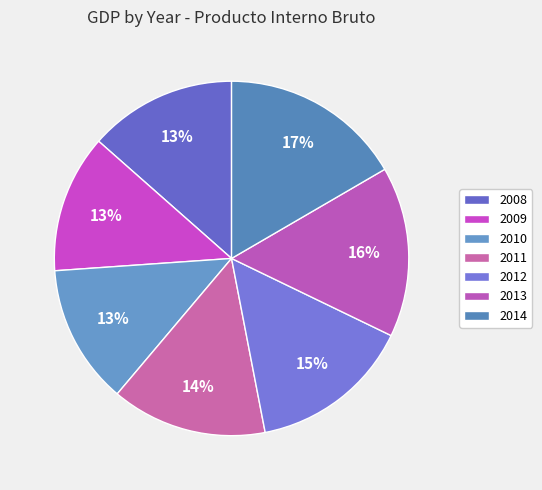

Which slice is the smallest?

2009